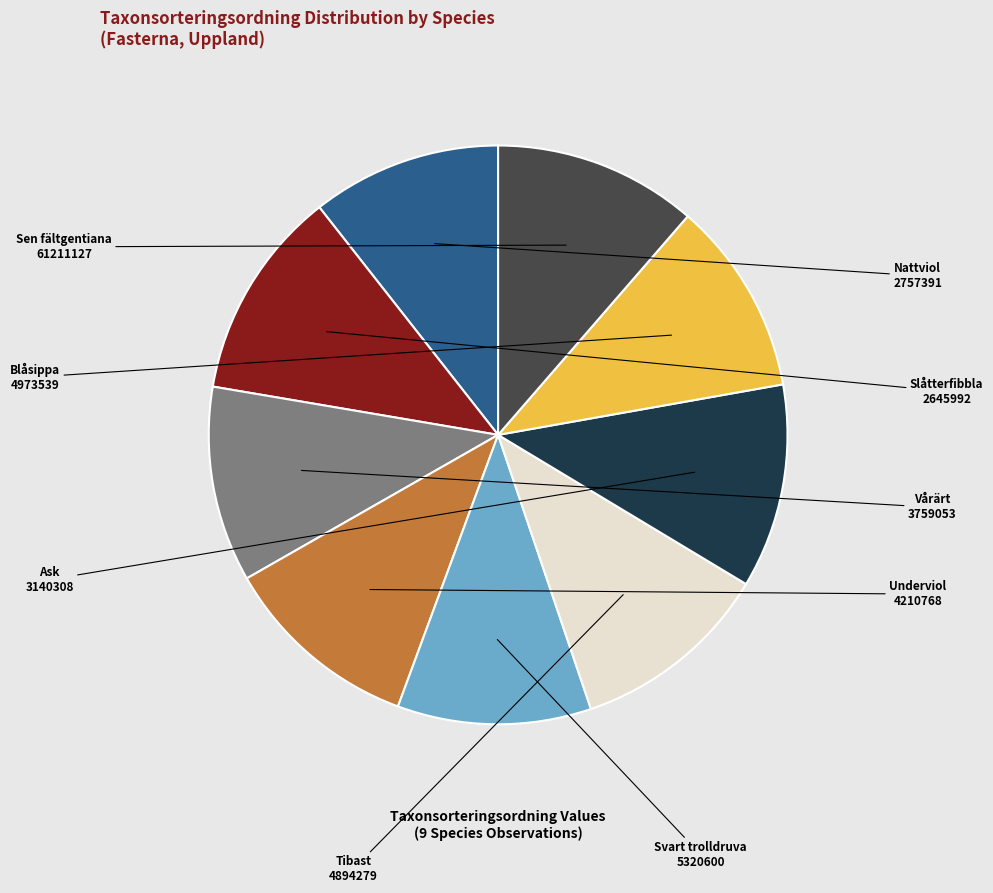

Is the sum of Tibast and Blåsippa greater than half?

No